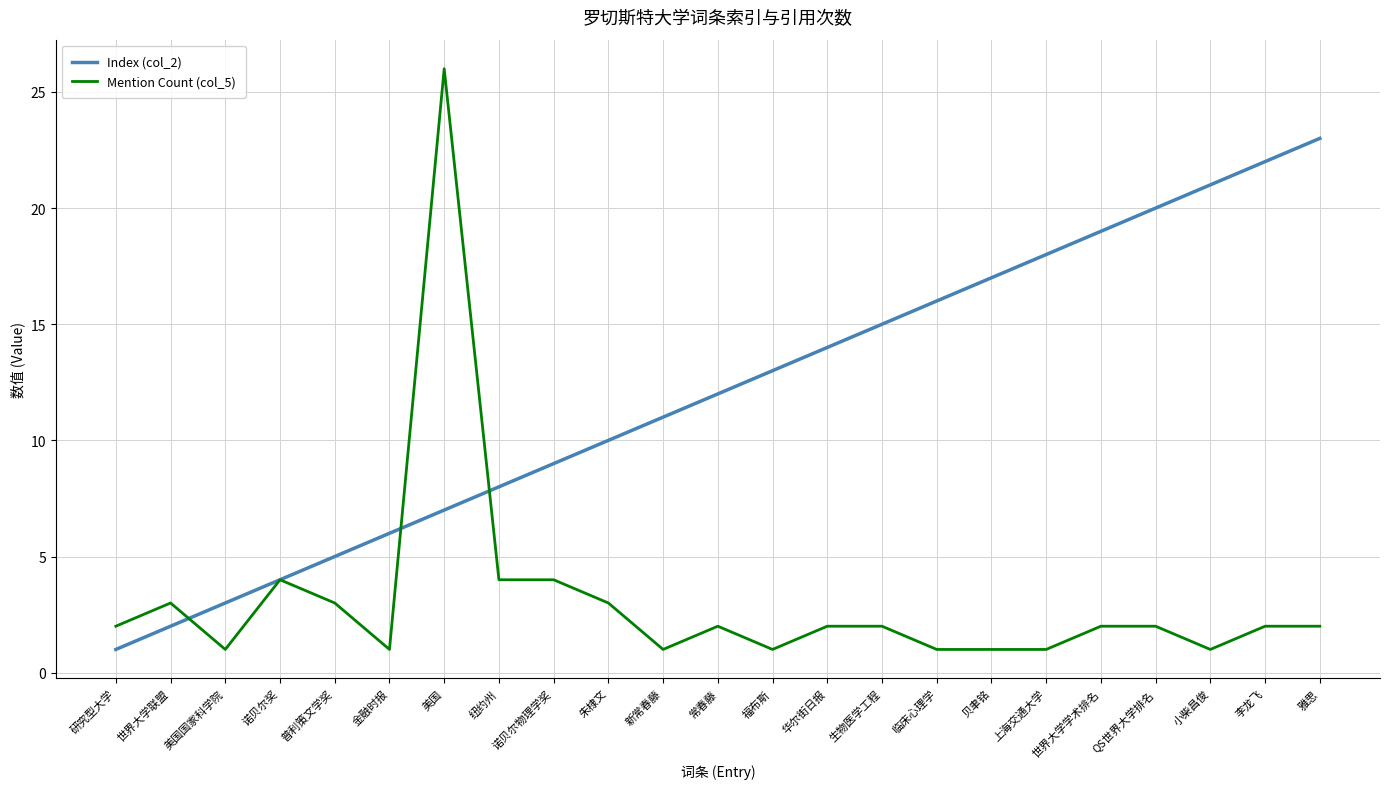

What is the spread (max minus min) of values at 普利策文学奖?

2